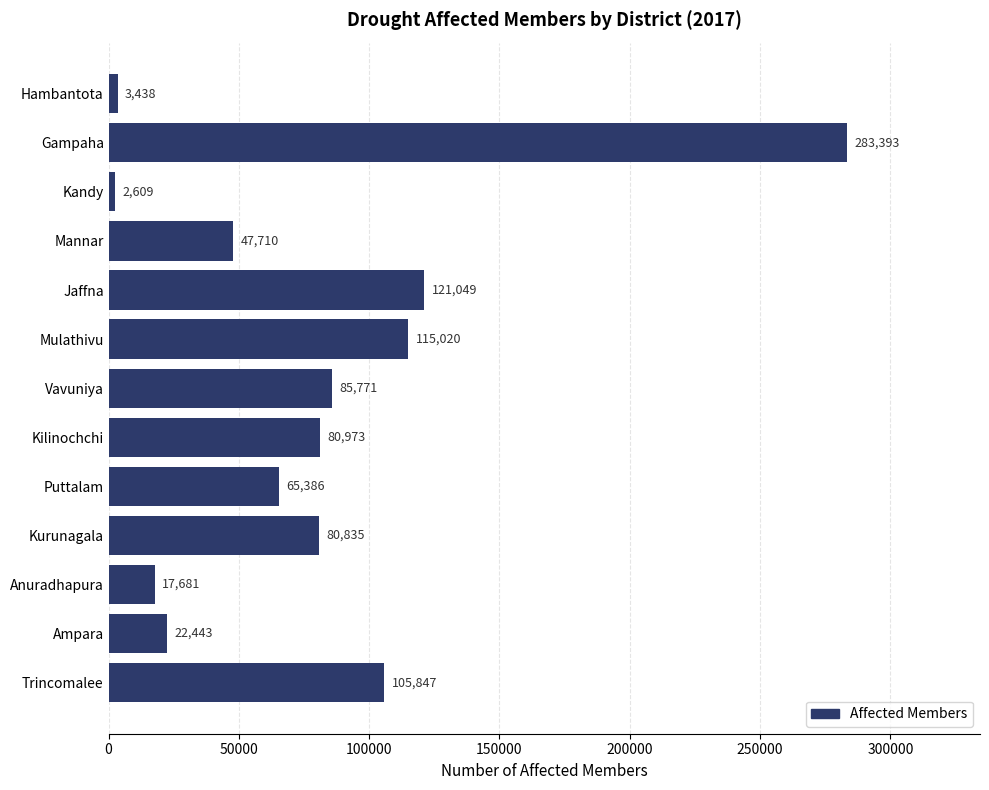

The value at Kilinochchi is 139303. True or false?

False